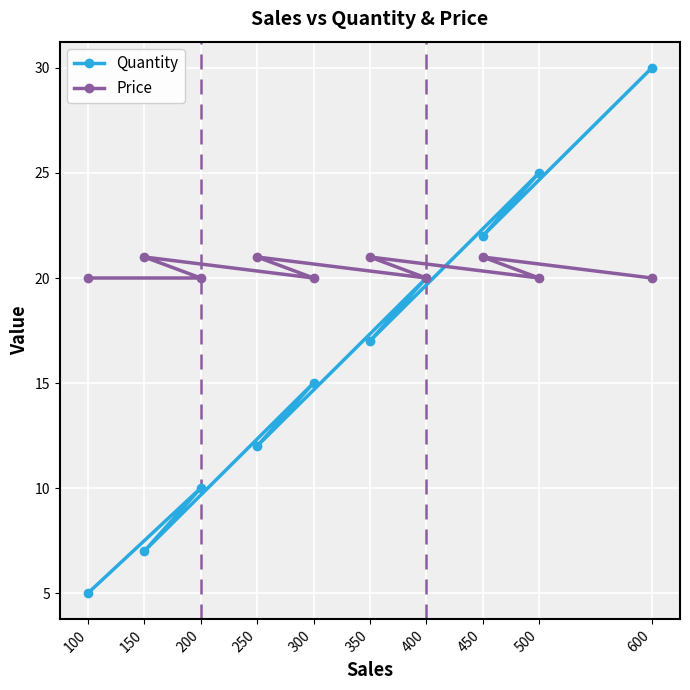

Where do Quantity and Price first cross each other?

350 and 500